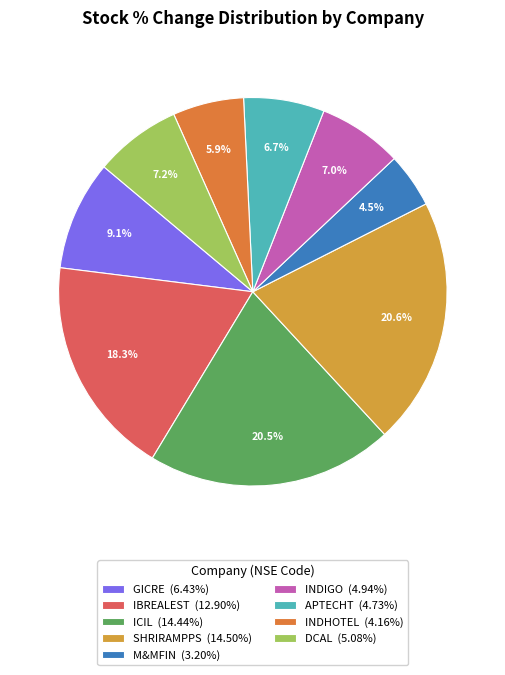

Which category has the biggest portion of the pie?

Shriram Properties Ltd